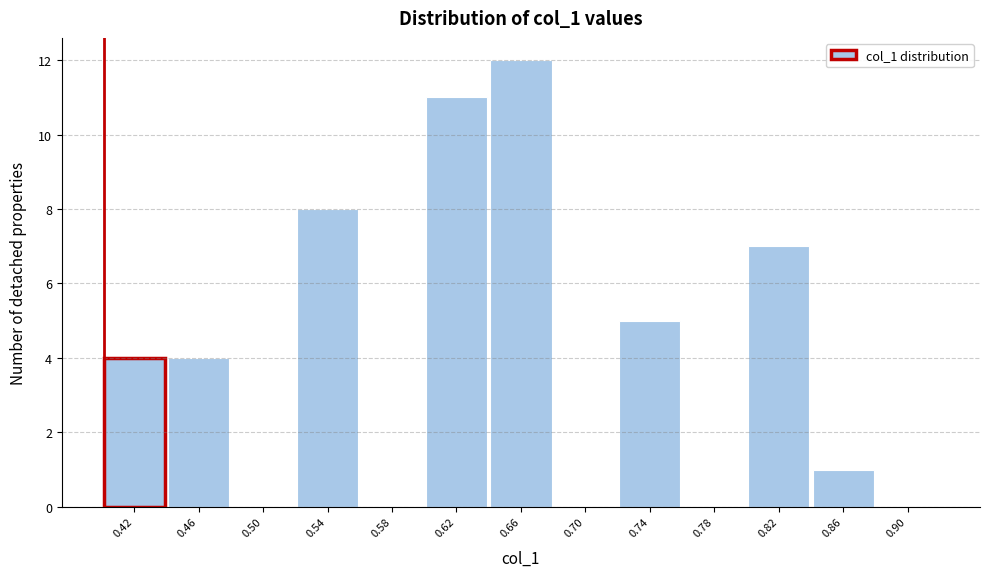

Reading left to right, transcribe this chart: for each bar, give the range it covers on the x-axis and its height. Neither the bar edges nor the heights are printed on the chart, so give them approximately, as read against the axes.

0.400 to 0.440: 4
0.440 to 0.480: 4
0.480 to 0.520: 0
0.520 to 0.560: 8
0.560 to 0.600: 0
0.600 to 0.640: 11
0.640 to 0.680: 12
0.680 to 0.720: 0
0.720 to 0.760: 5
0.760 to 0.795: 0
0.795 to 0.835: 7
0.835 to 0.875: 1
0.875 to 0.915: 0